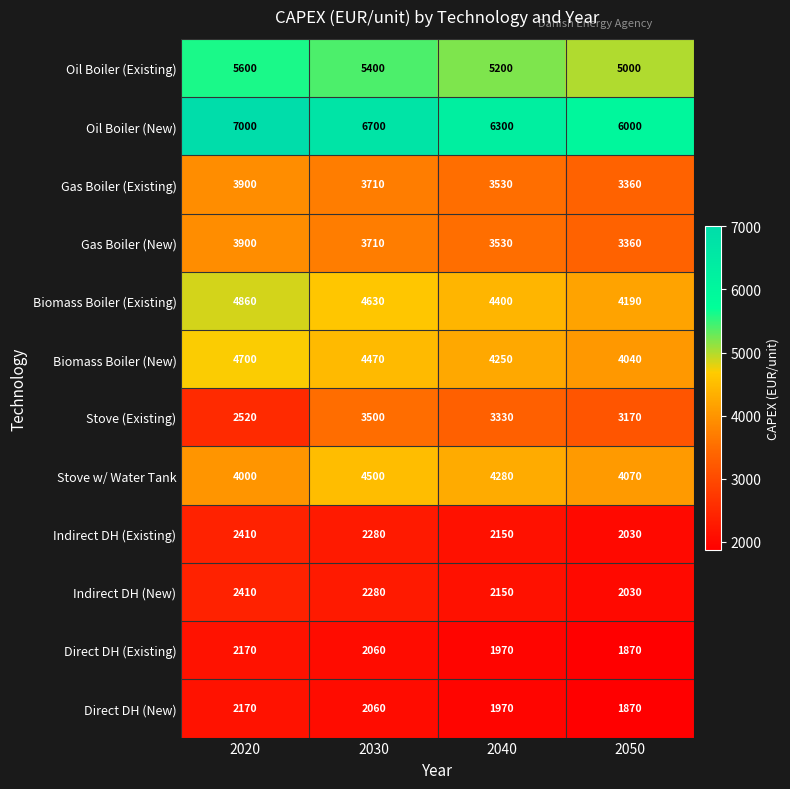

How many series are shown in this chart?

12